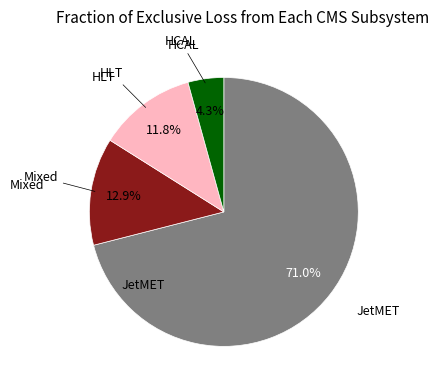

Does any single category account for the majority?

Yes